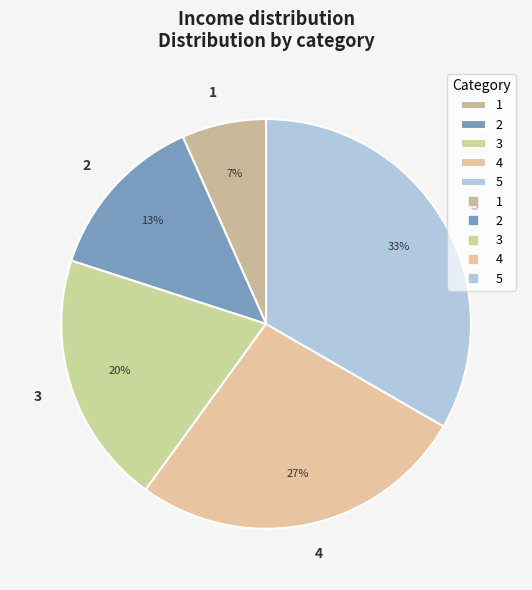

Which slice is the smallest?

1